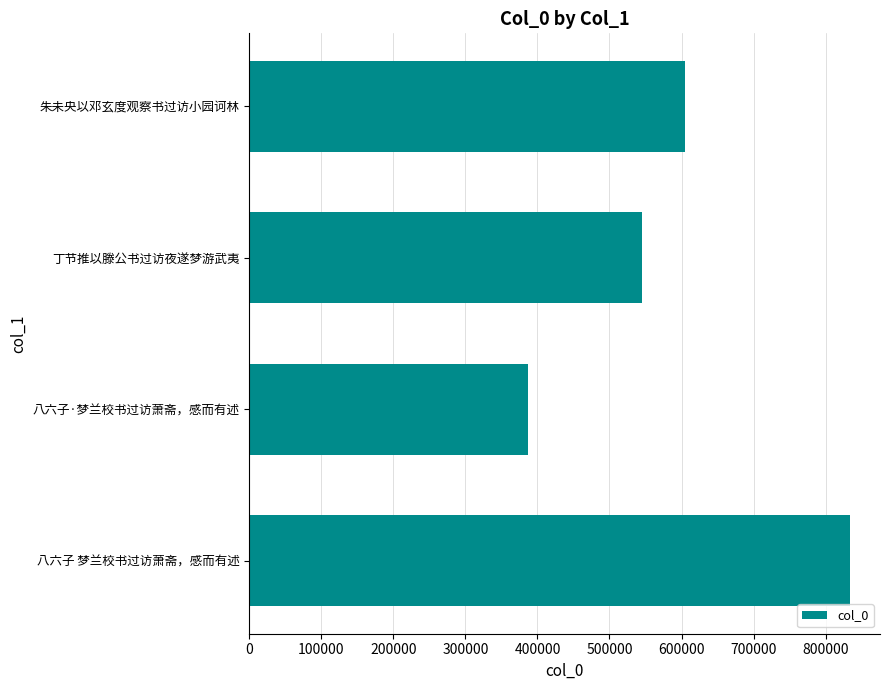

Which category has the highest value across all series?

八六子 梦兰校书过访萧斋，感而有述